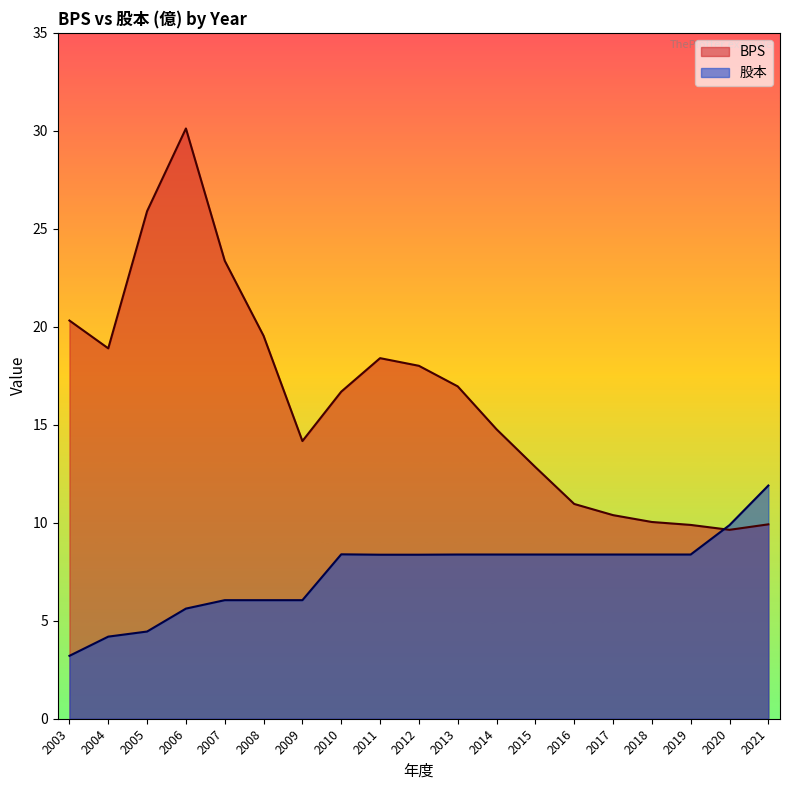

Which series ends up on top after the final intersection of BPS and 股本?

股本